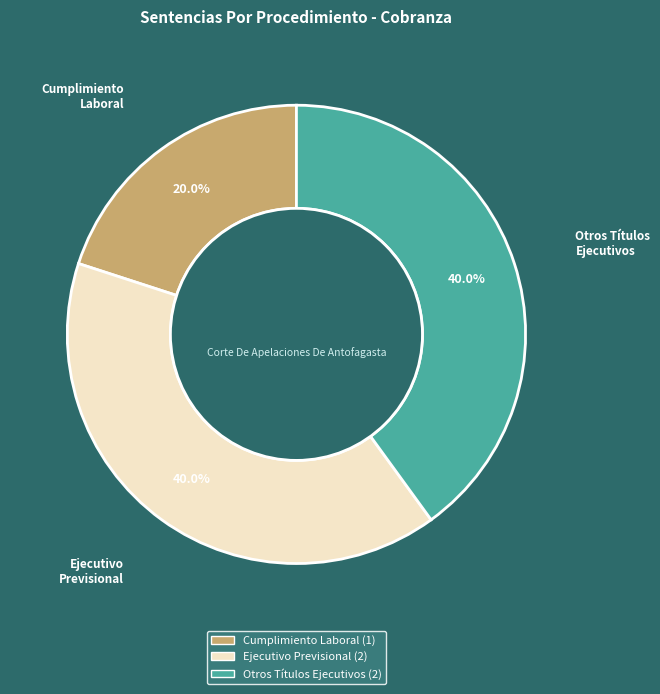

What percentage do Cumplimiento Laboral and Ejecutivo Previsional together represent?

60.0%